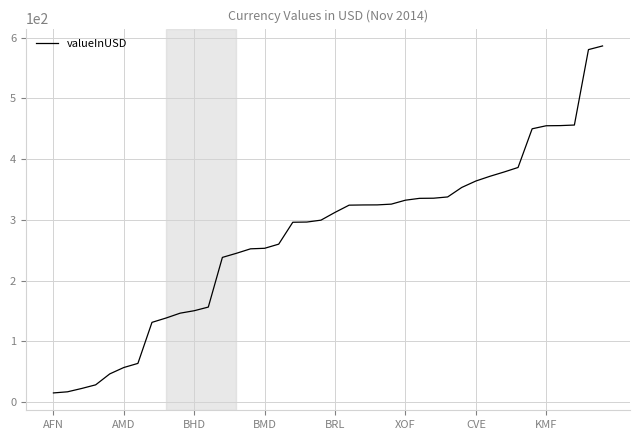

Count the number of categories in the chart.

40